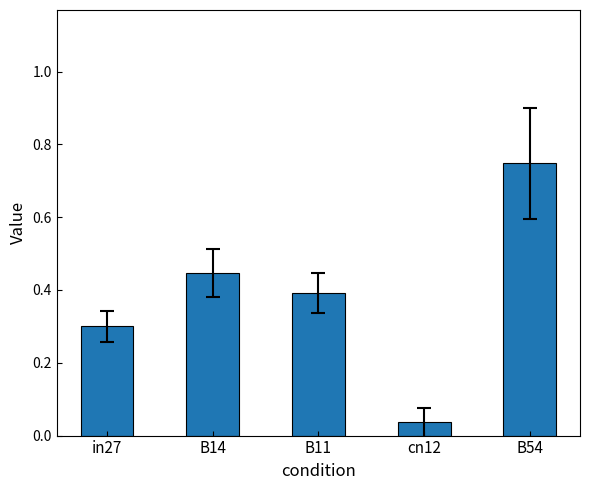

Between B54 and B11, which is larger?

B54